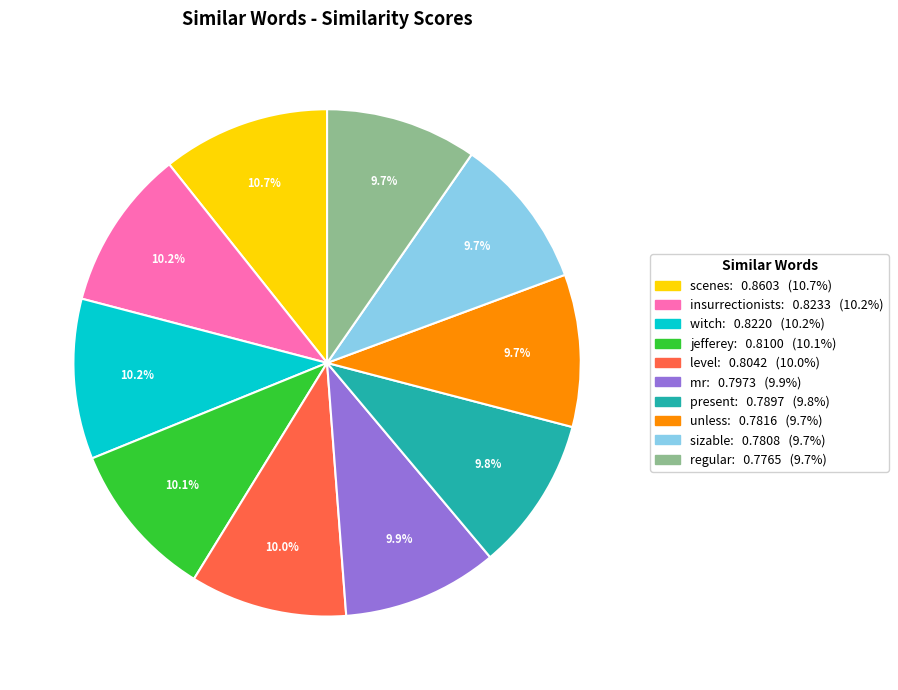

Is there any slice that represents more than half of the pie?

No